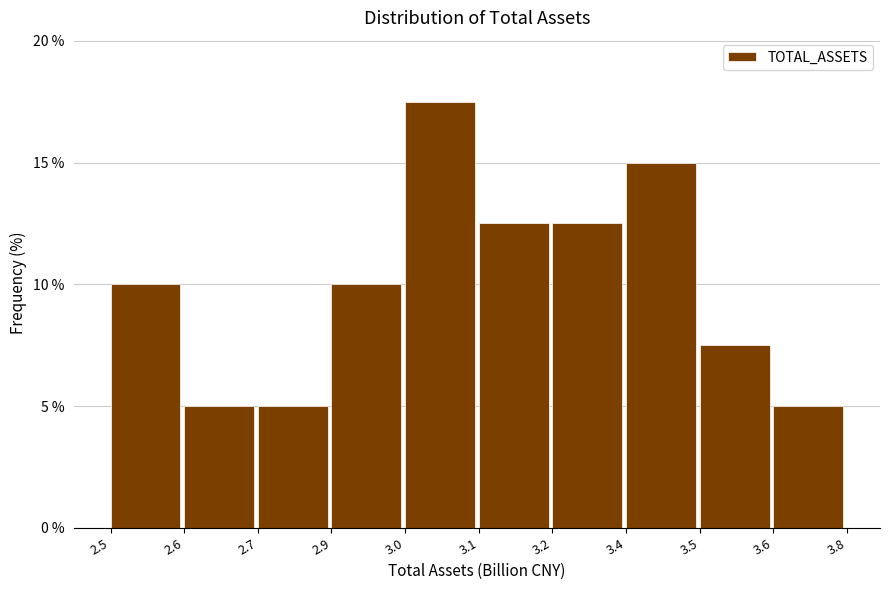

Reading left to right, list all the values displayed in this chart.

10.0	5.0	5.0	10.0	17.5	12.5	12.5	15.0	7.5	5.0